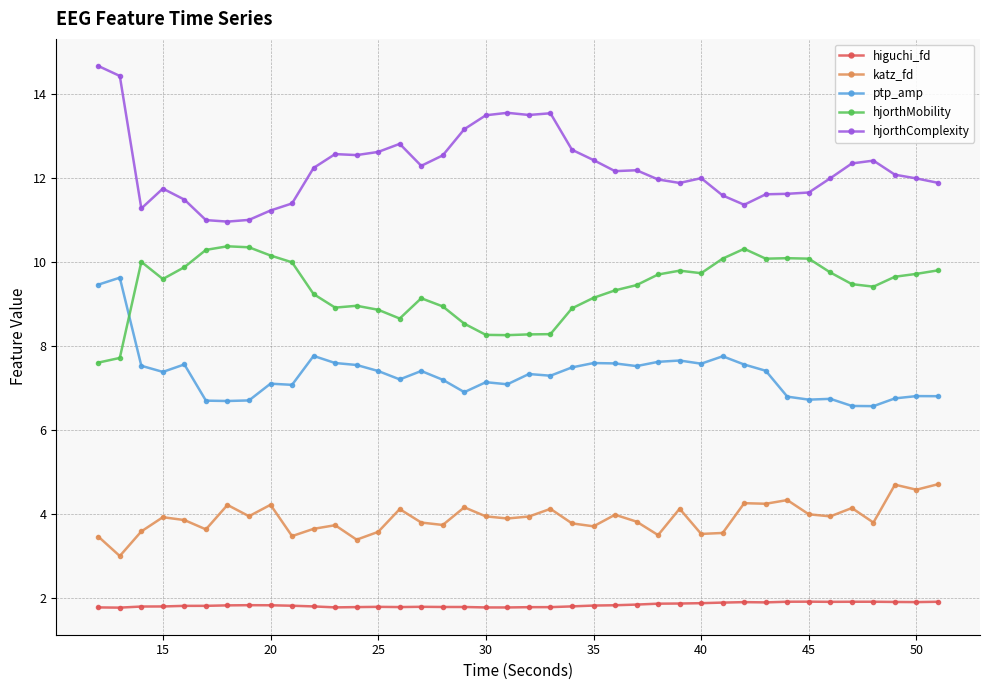

How many lines are shown in the chart?

5